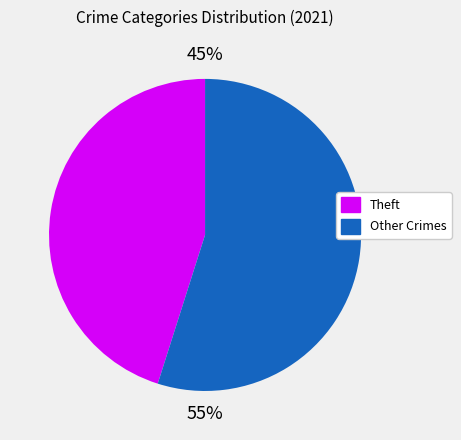

Is there a majority slice in this chart?

Yes